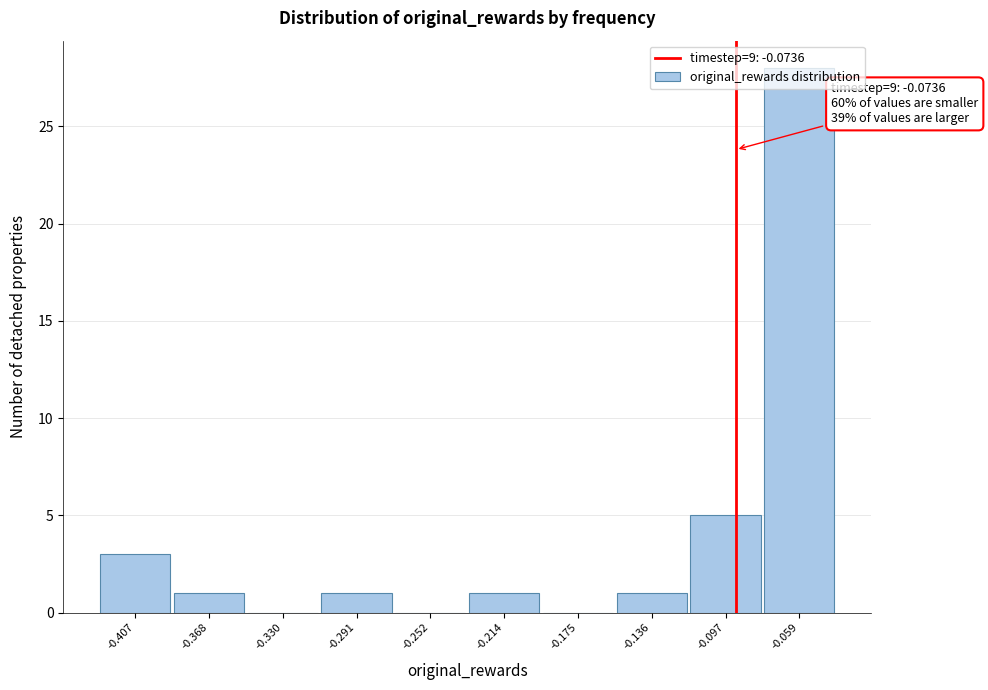

What is the maximum value shown in the chart?

28